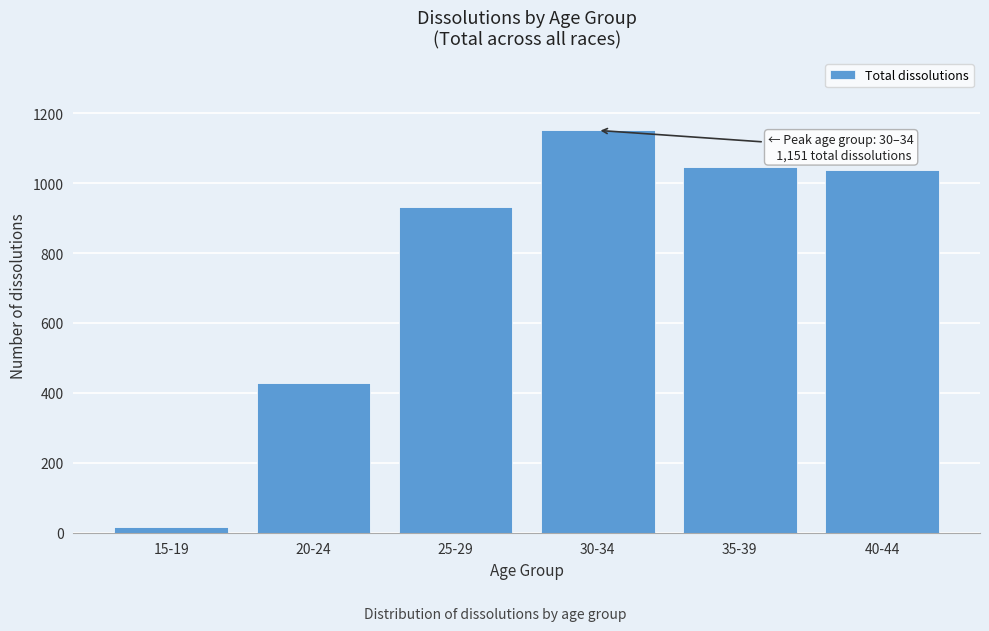

Reading right to left, extract all data points from this chart.

40-44=1037	35-39=1045	30-34=1151	25-29=932	20-24=428	15-19=15